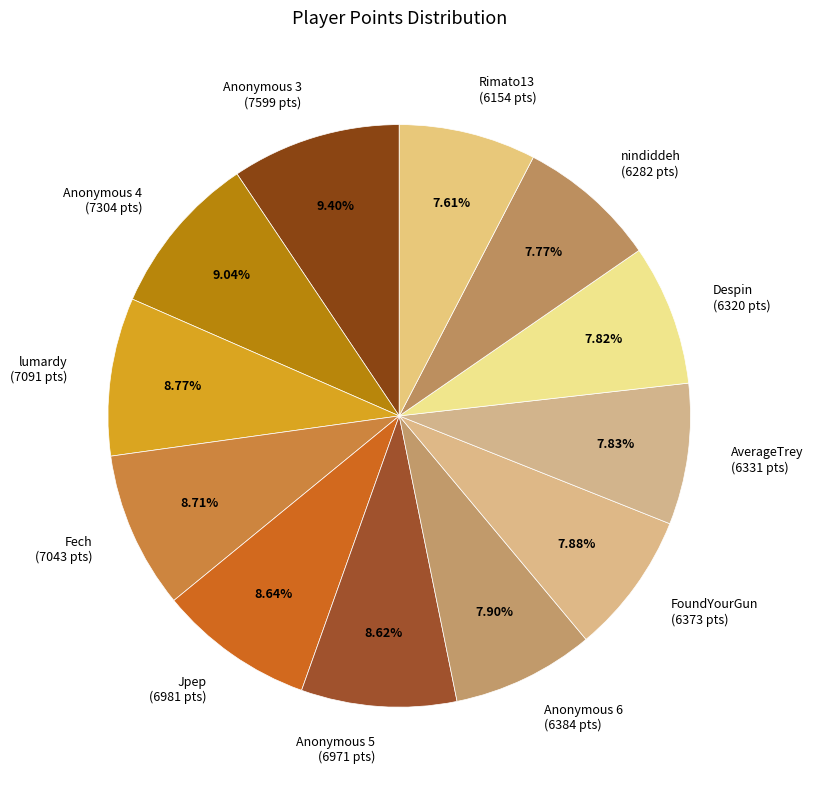

To the nearest percent, what is the difference between the Despin and Jpep slice percentages?

1%